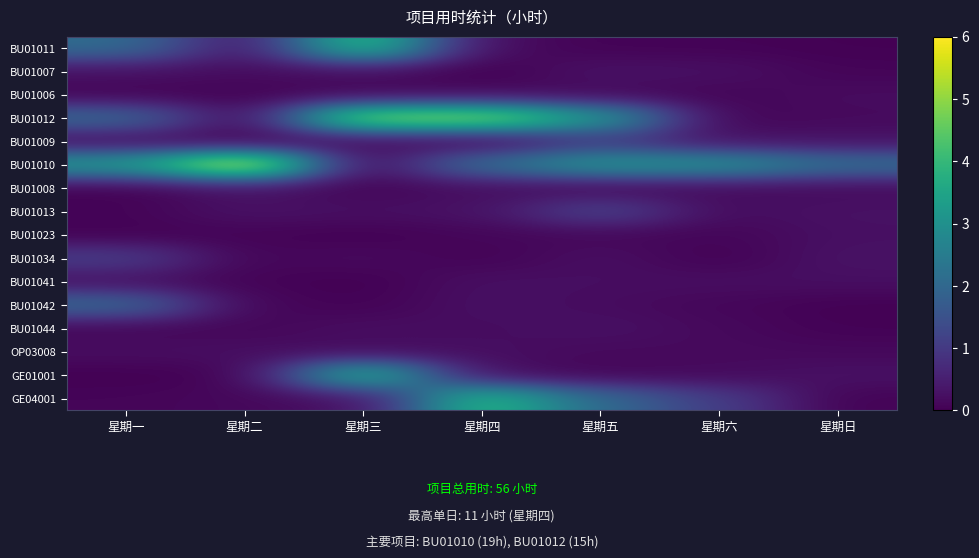

At how many categories does at least one series exceed 3?

6